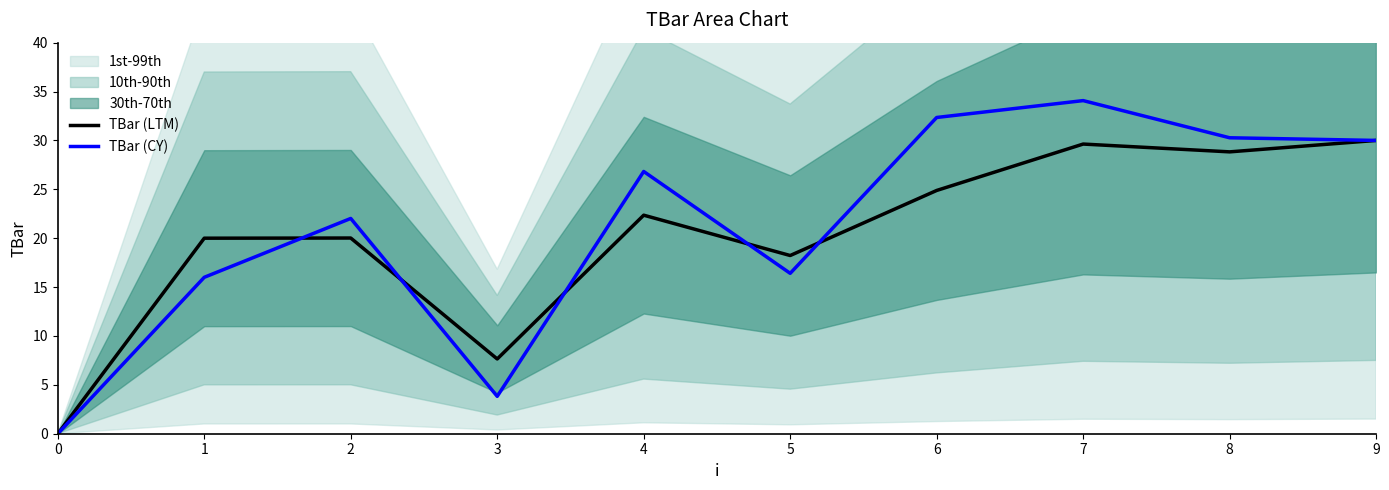

List the labels in order of TBar (CY) value, largest first.

7, 6, 8, 9, 4, 2, 5, 1, 3, 0